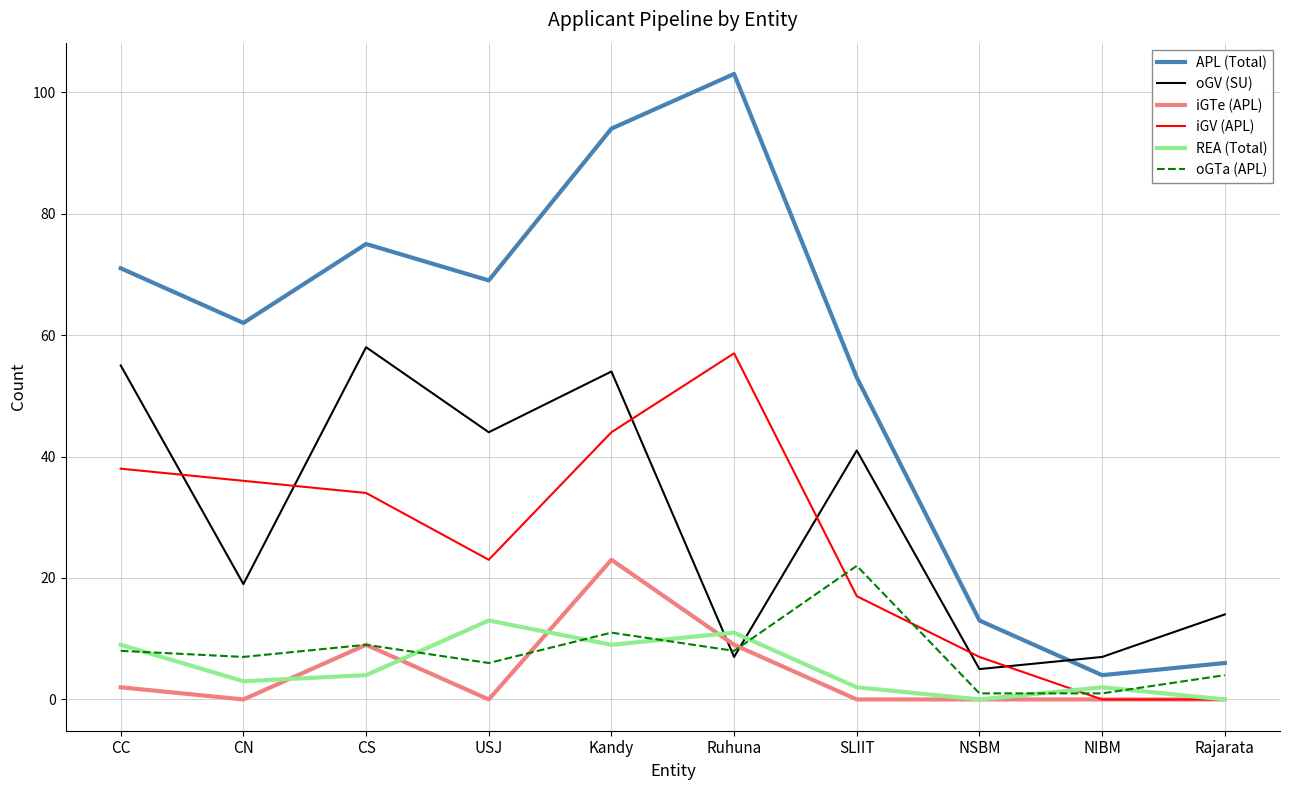

What is the total value across all series at CC?

183